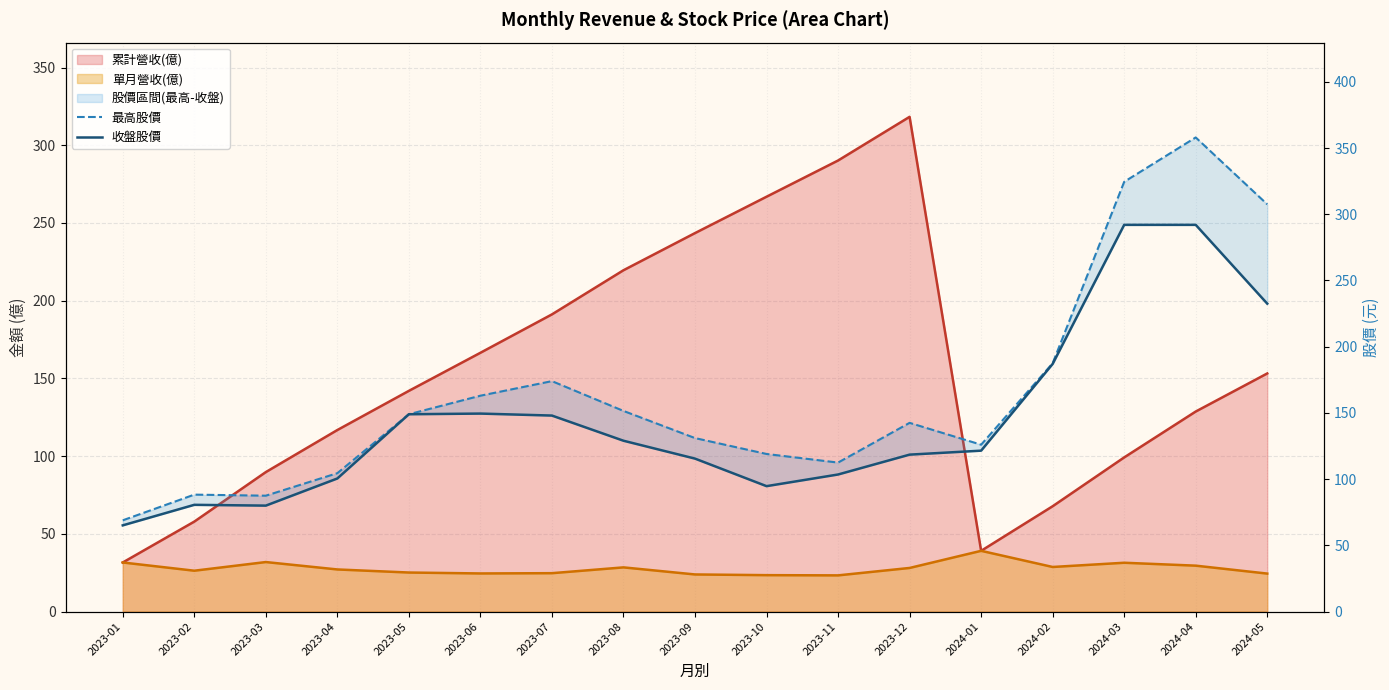

True or false: 收盤股價 and 最高股價 cross at least once.

False